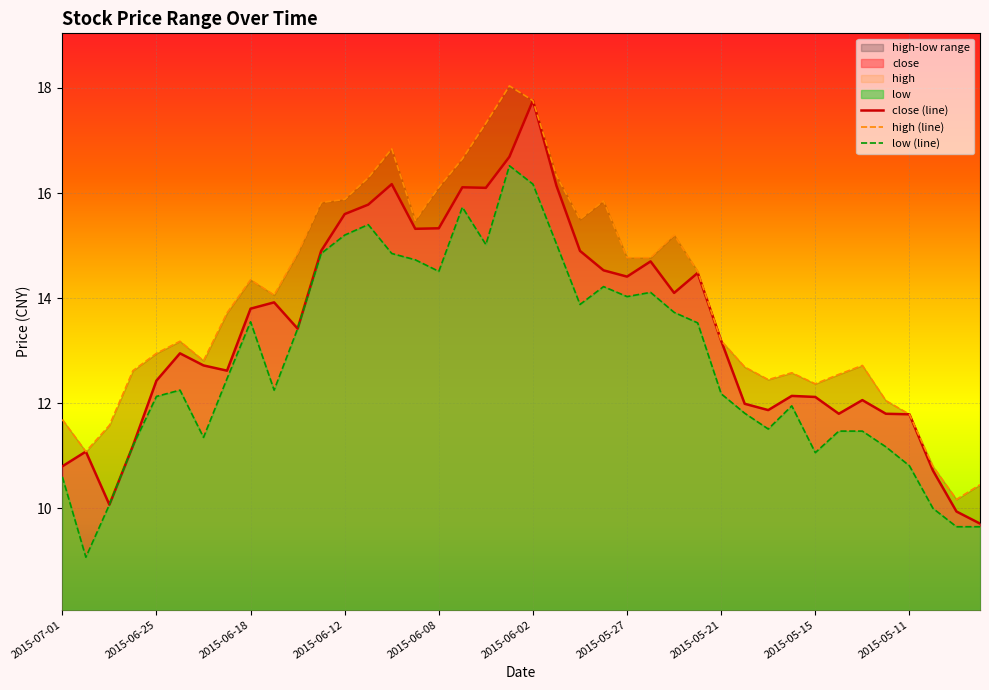

Between 2015-06-26 and 2015-05-07, which series saw the biggest shift?

high